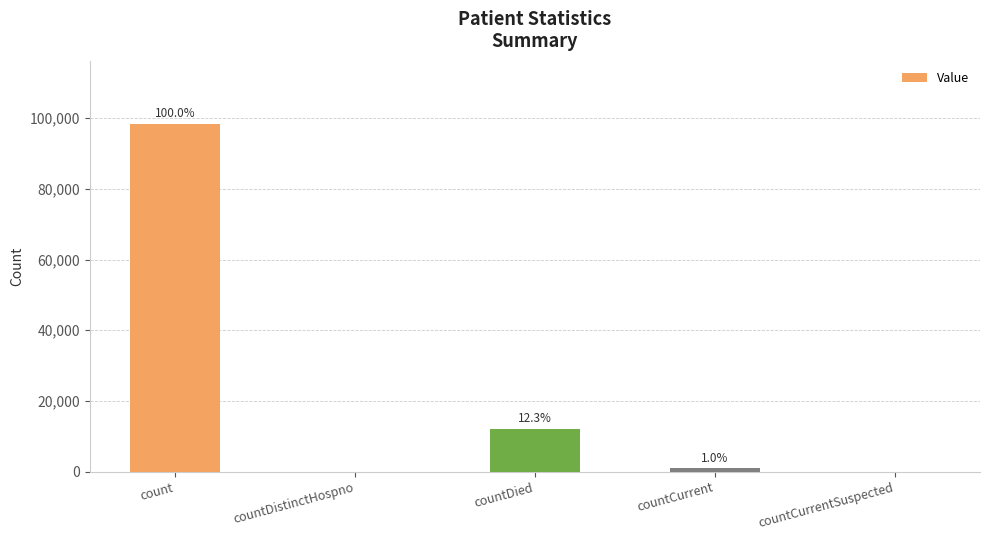

Read the value at count, to the nearest 100.

98500